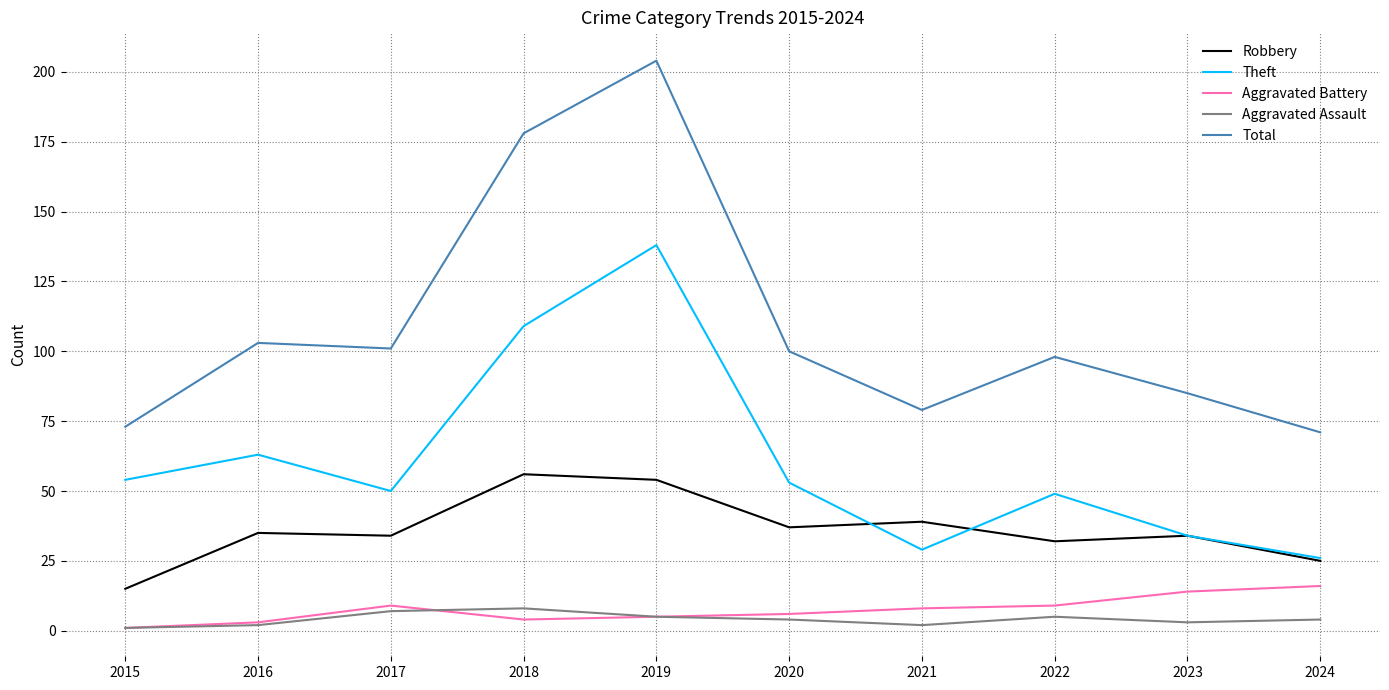

What is the average value of the Aggravated Assault series?

4